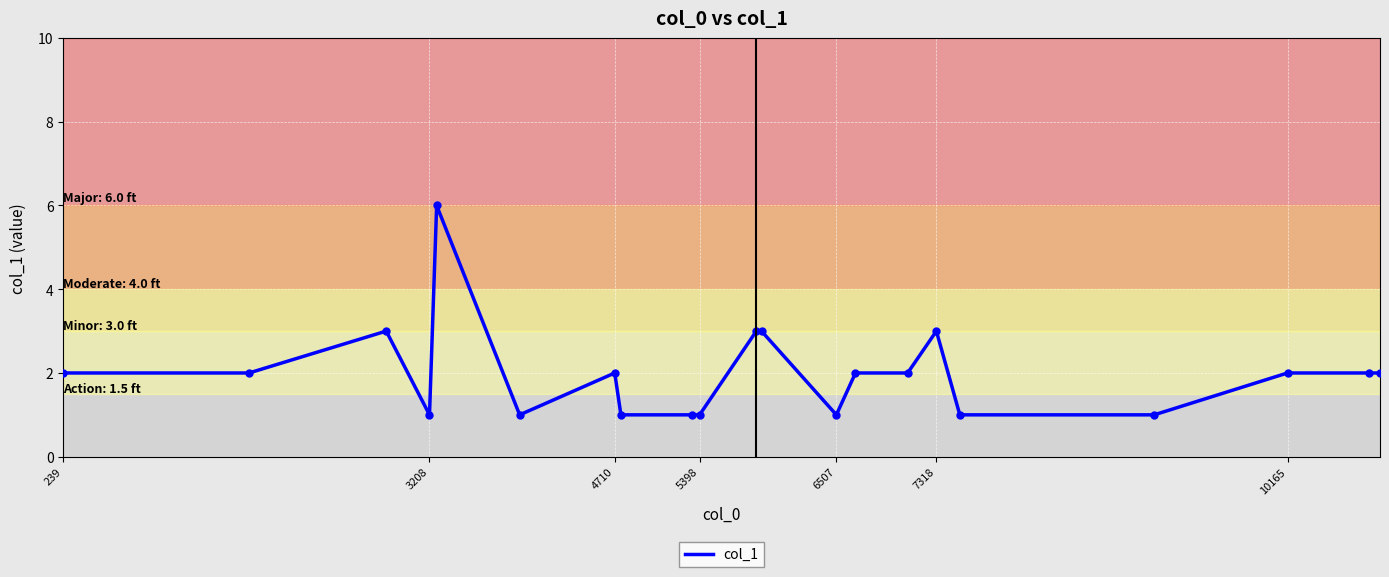

What is the maximum value shown in the chart?

6